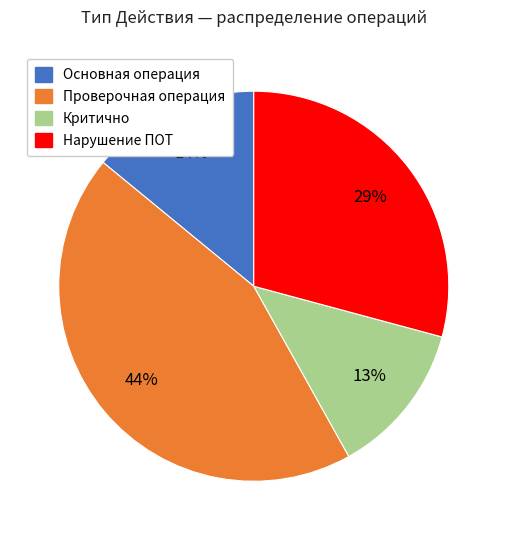

Does any single category account for the majority?

No